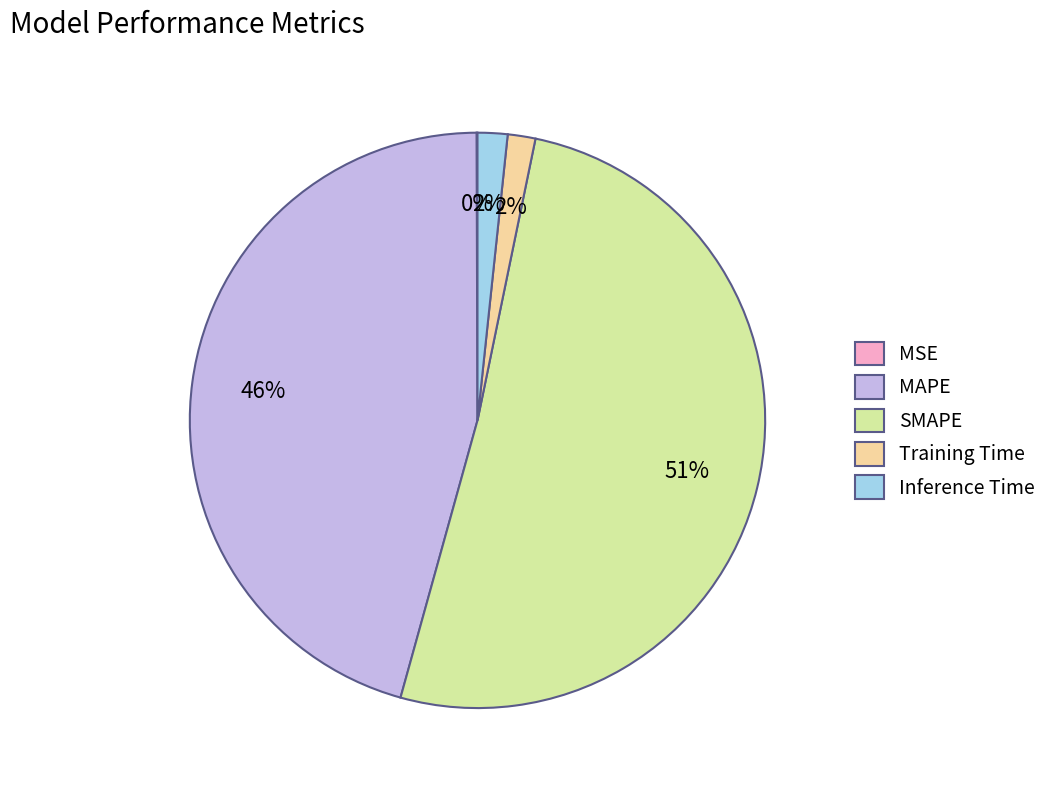

To the nearest percent, what is the difference between the Training Time and MAPE slice percentages?

44%